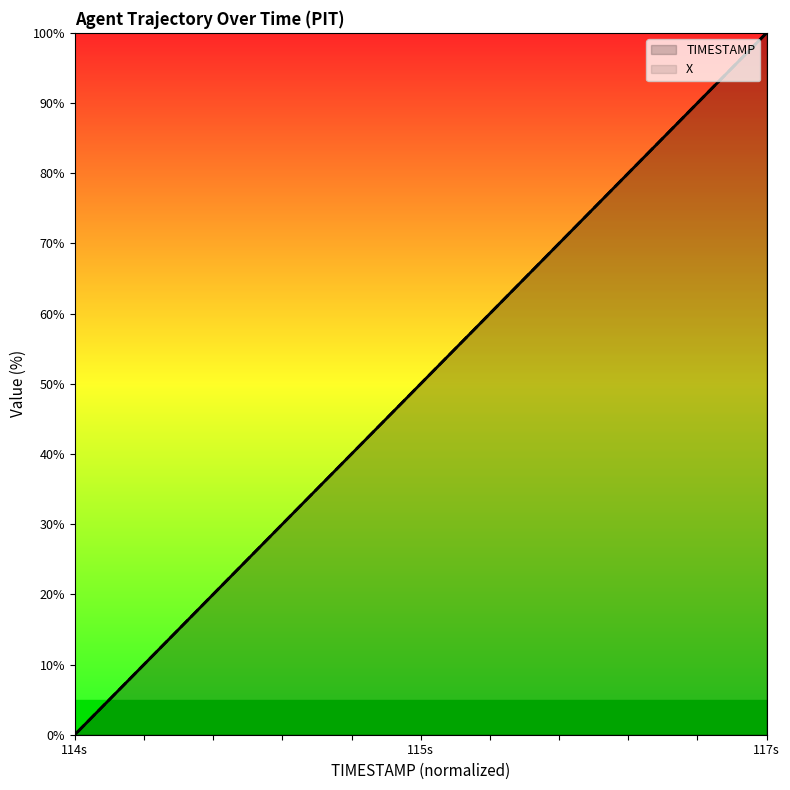

True or false: TIMESTAMP has a value of 100.0 at 117s.

True